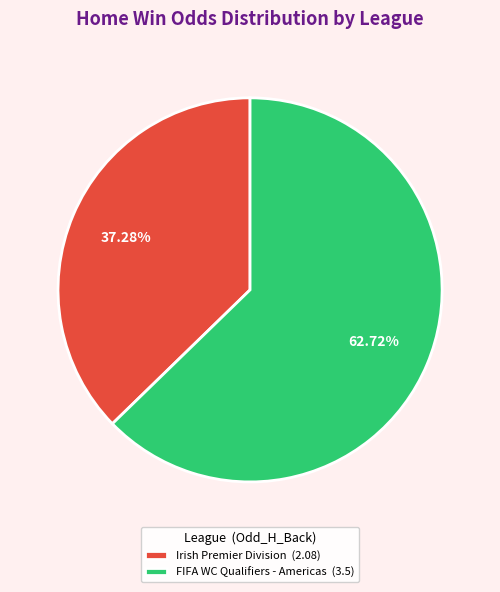

Rank the categories by value from highest to lowest.

FIFA WC Qualifiers - Americas (3.5), Irish Premier Division (2.08)